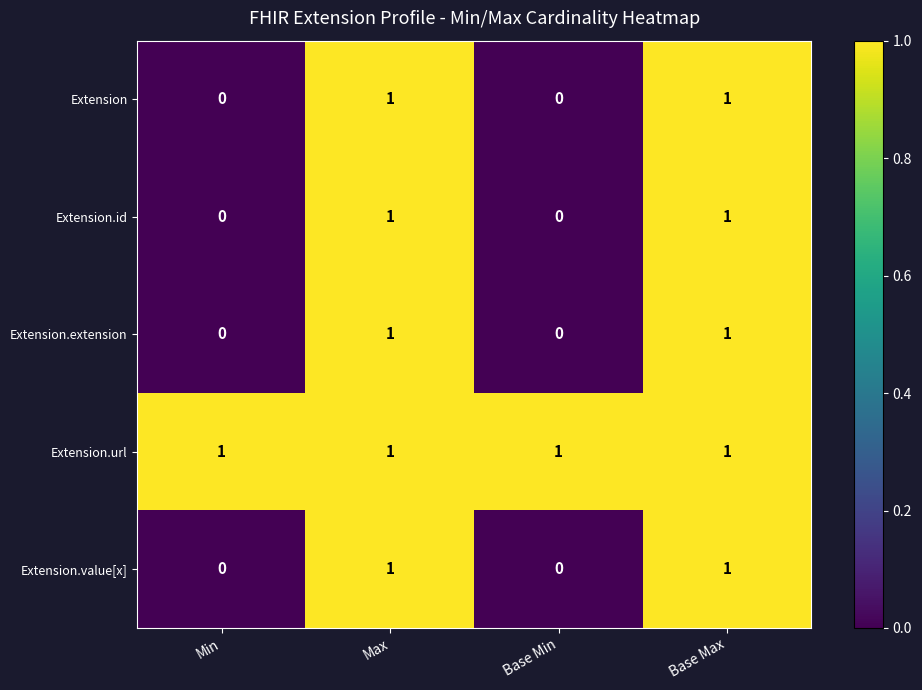

Is it true that Extension.value[x] equals 0 at Base Max?

False